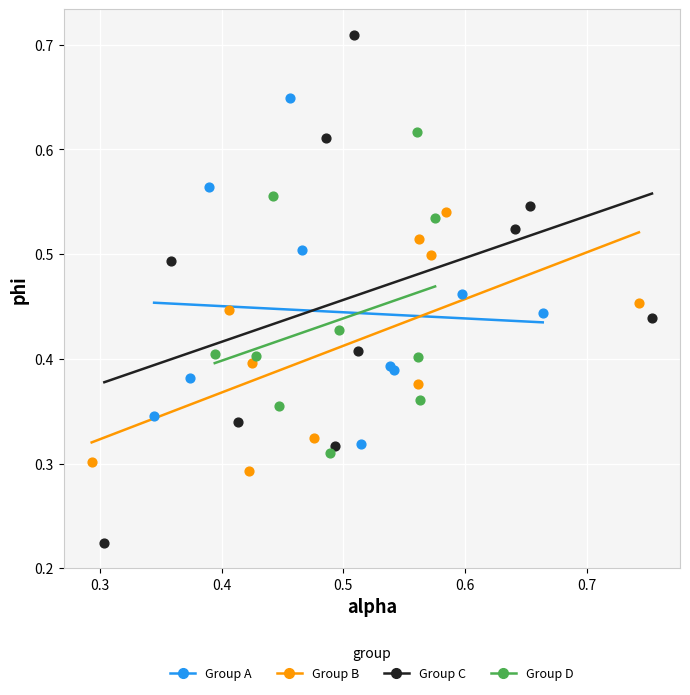

Which series has the widest spread of Y values?

Group C